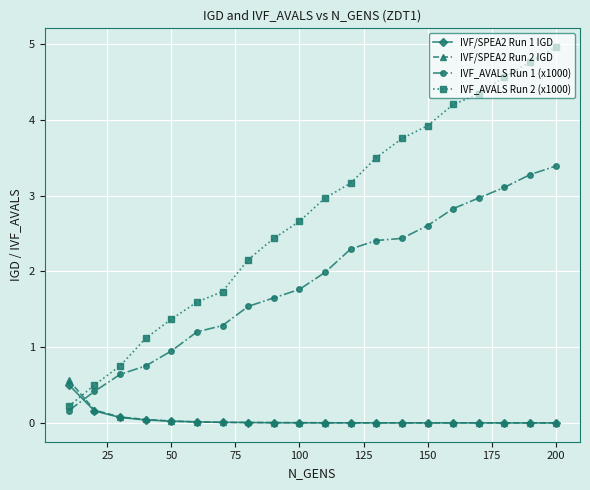

True or false: IVF/SPEA2 Run 2 IGD and IVF_AVALS Run 1 (x1000) cross at least once.

True